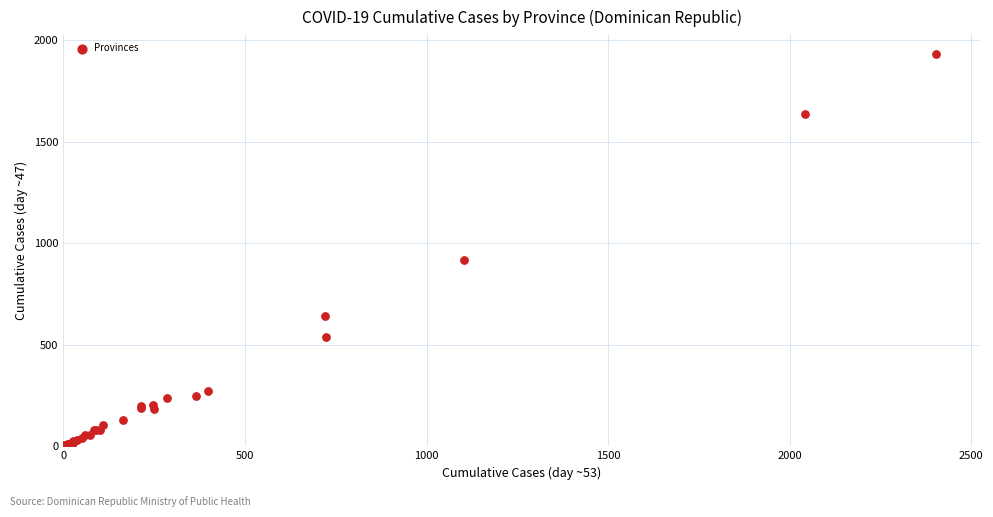

What Y value in the scatter plot is closest to 966?

916